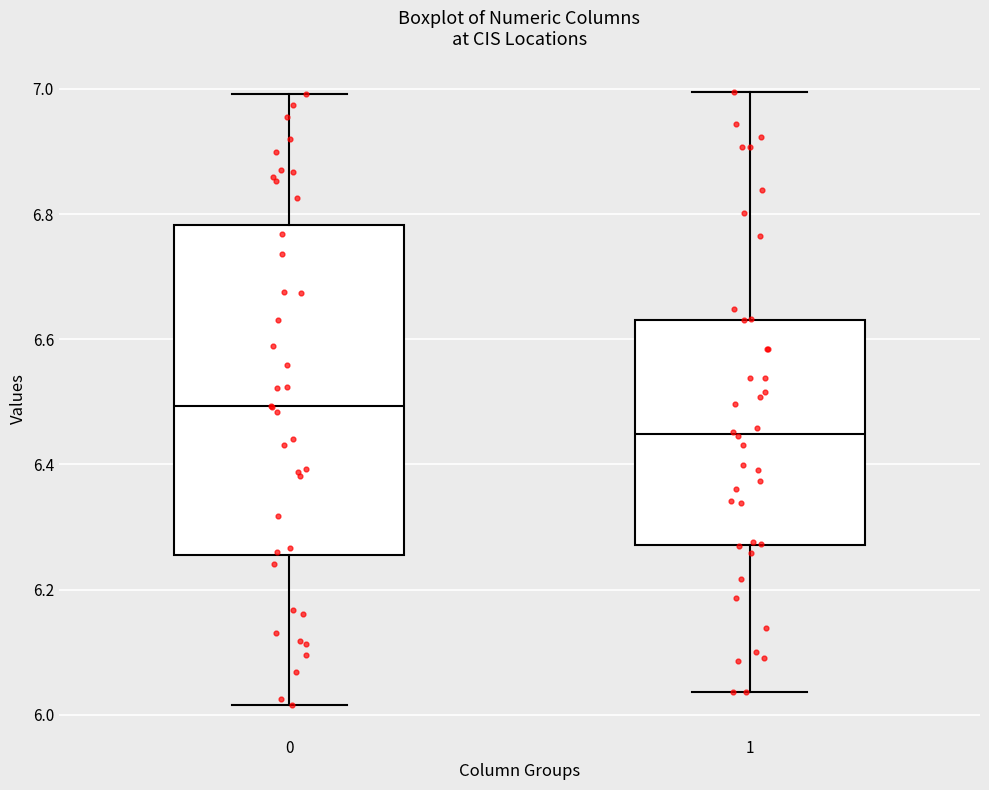

Reading left to right, read every box against the y-axis: the position of its median line, the range the box covers, and the ends of its whiskers. The values are not printed on the chart, so give them approximately, as read against the axis.

0: median 6.50, box 6.26 to 6.78, whiskers 6.02 to 7.00
1: median 6.44, box 6.28 to 6.64, whiskers 6.04 to 7.00